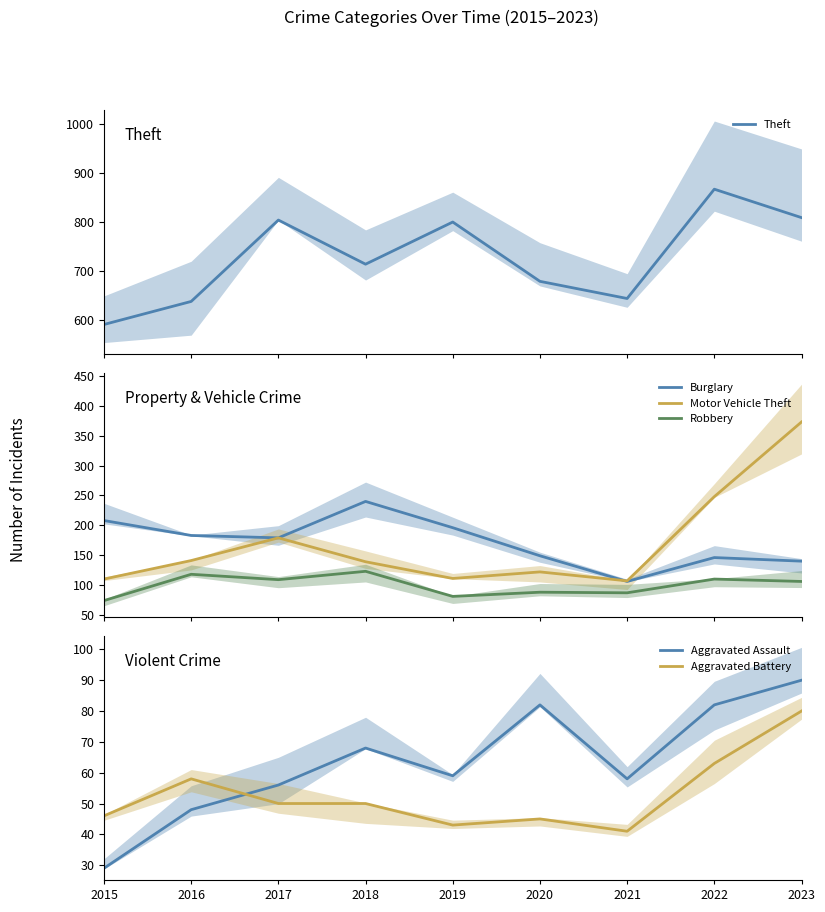

What is the maximum value shown in the chart?

866